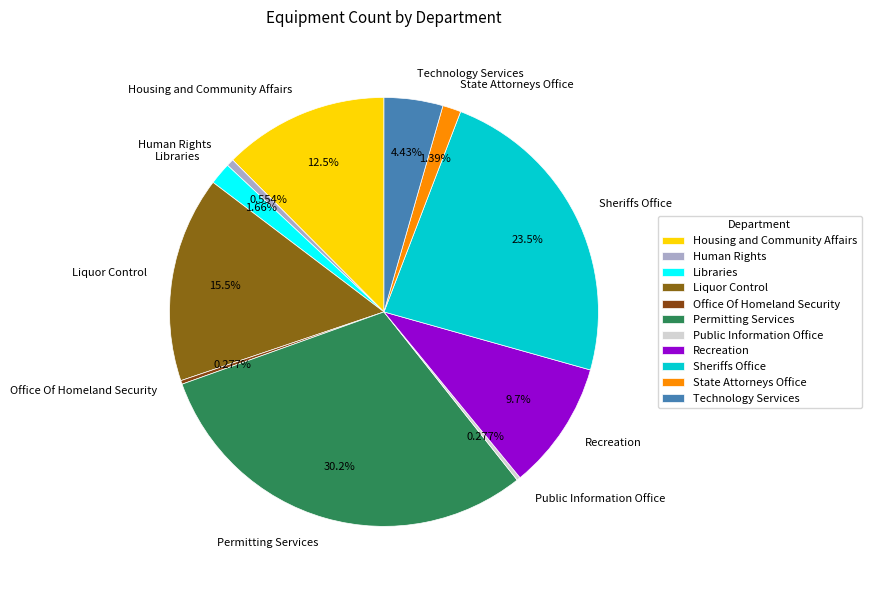

What percentage is the Sheriffs Office slice, to the nearest percent?

24%